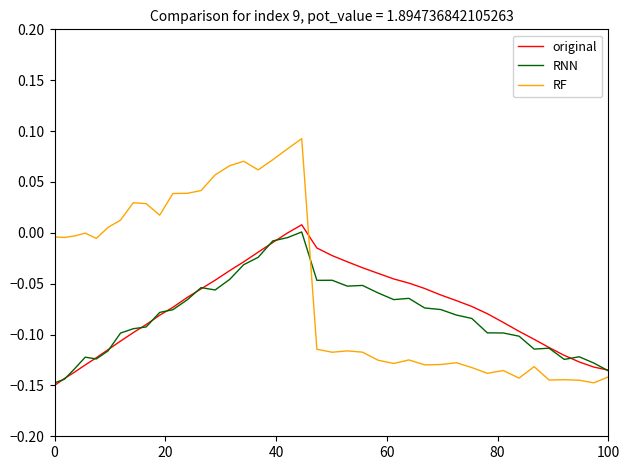

Which series has the largest total across all categories?

RF